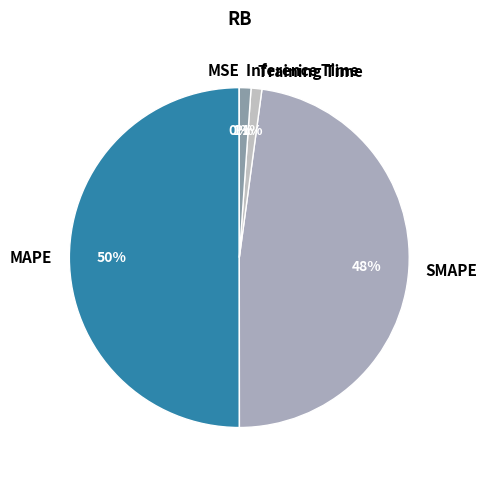

Is Training Time the majority of the pie?

No